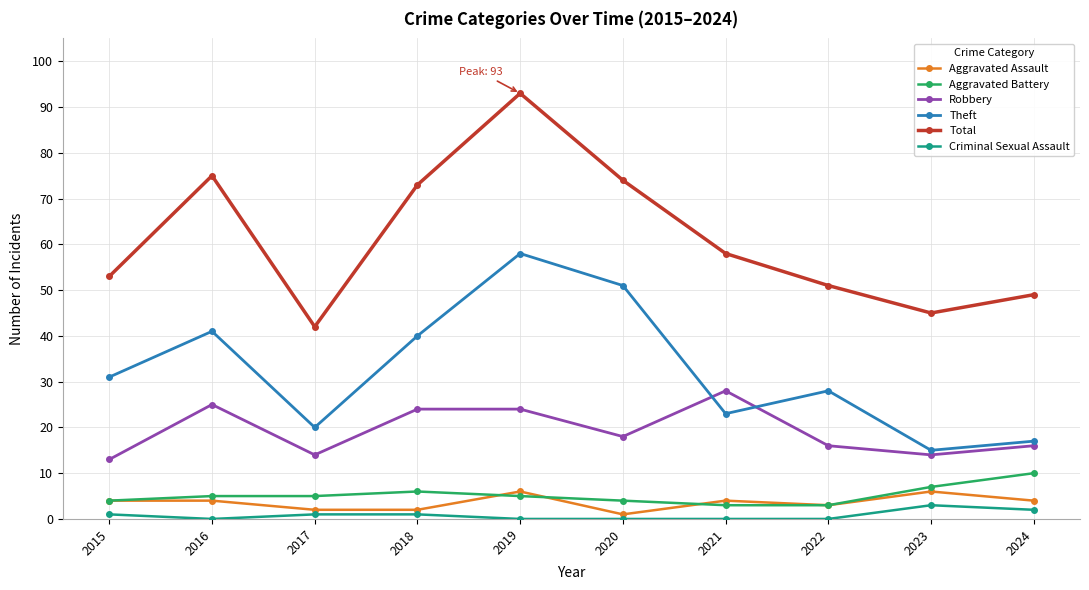

What is the difference between the maximum and minimum values in the Total series?

51